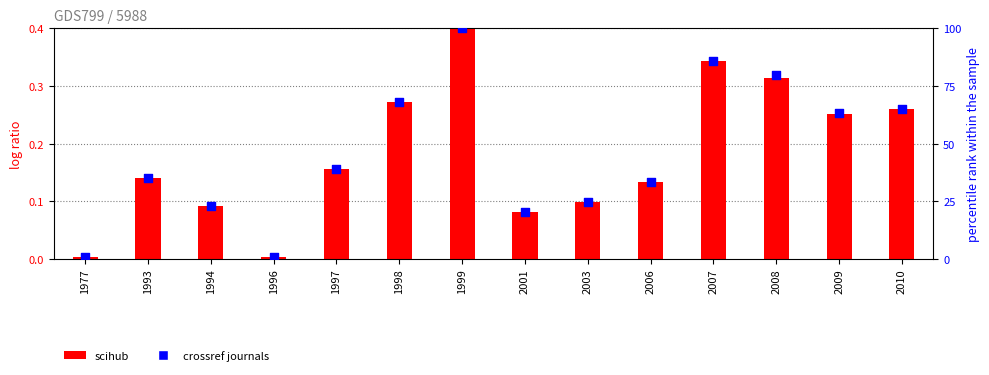

What is the total value across all series at 2003?

24.7